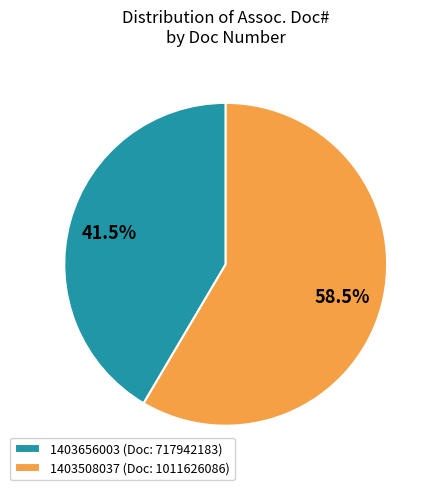

Which has a higher value, 1403656003 (Doc: 717942183) or 1403508037 (Doc: 1011626086)?

1403508037 (Doc: 1011626086)